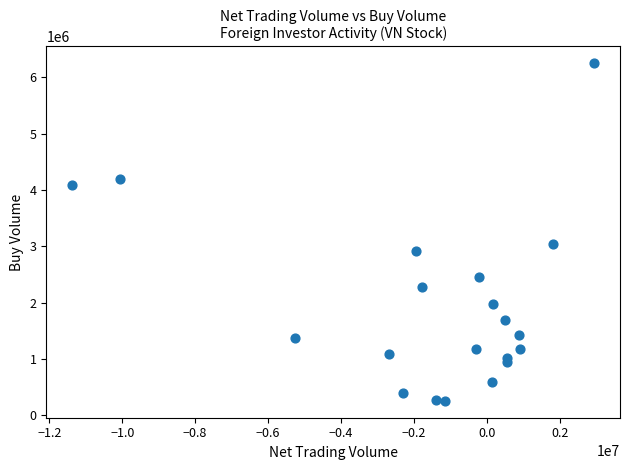

What Y value in the scatter plot is closest to 3255550?

3050800